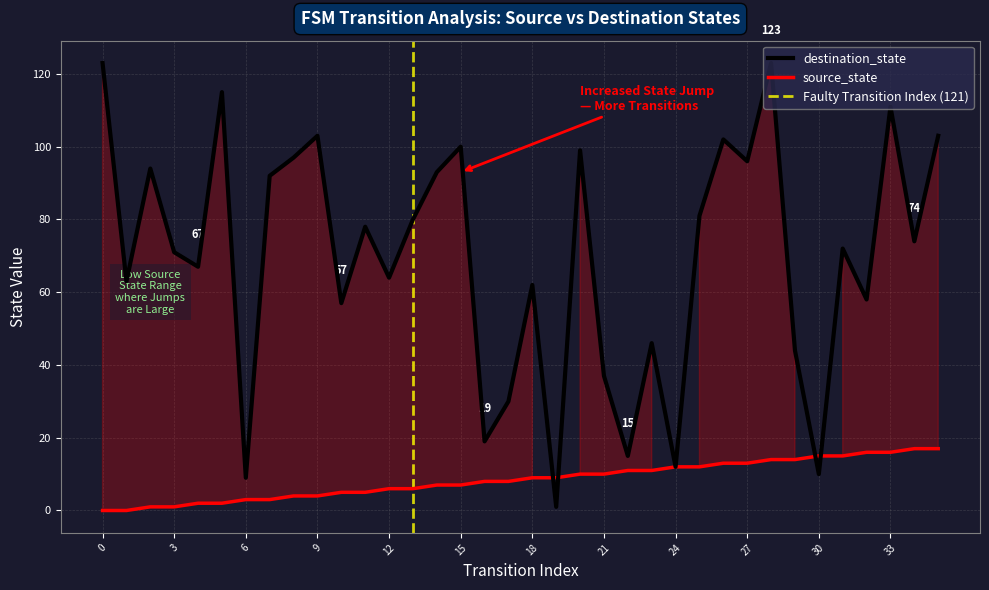

What is the average value of the destination_state series?

69